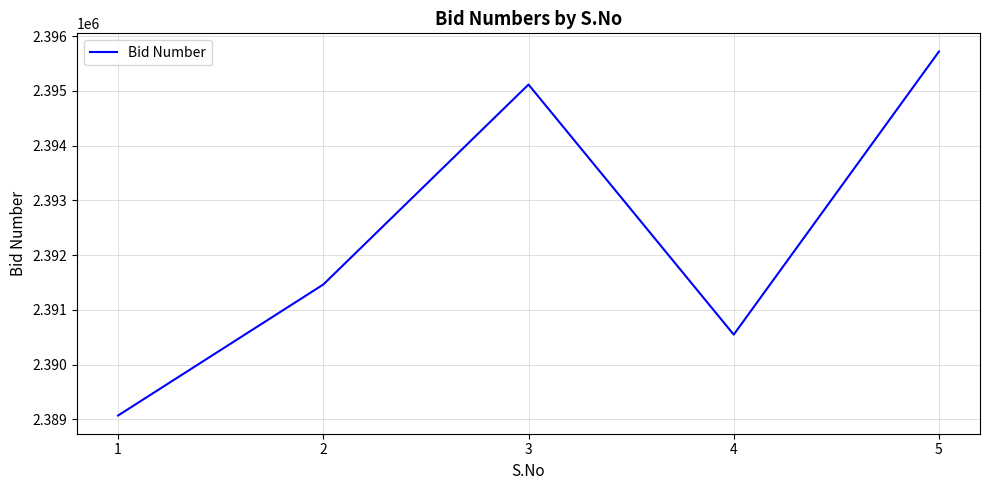

The chart shows a value of 497665 at 5. True or false?

False